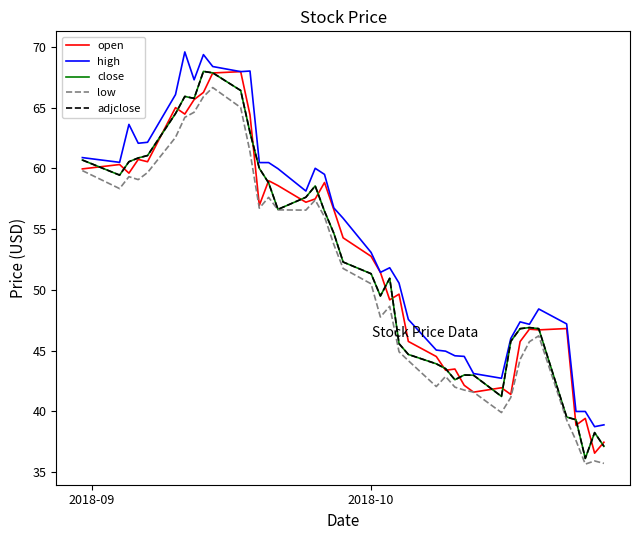

Does the chart have visible grid lines?

No